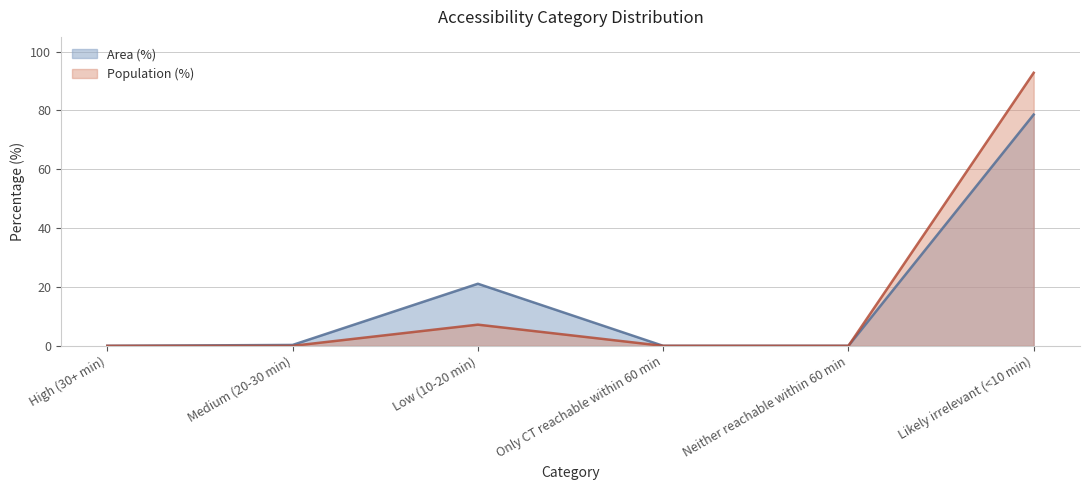

Reading left to right, what are all the values shown in this chart?

Area (%): High (30+ min)=0.0	Medium (20-30 min)=0.3	Low (10-20 min)=21.1	Only CT reachable within 60 min=0.0	Neither reachable within 60 min=0.0	Likely irrelevant (<10 min)=78.6
Population (%): High (30+ min)=0.0	Medium (20-30 min)=0.0	Low (10-20 min)=7.2	Only CT reachable within 60 min=0.0	Neither reachable within 60 min=0.0	Likely irrelevant (<10 min)=92.8